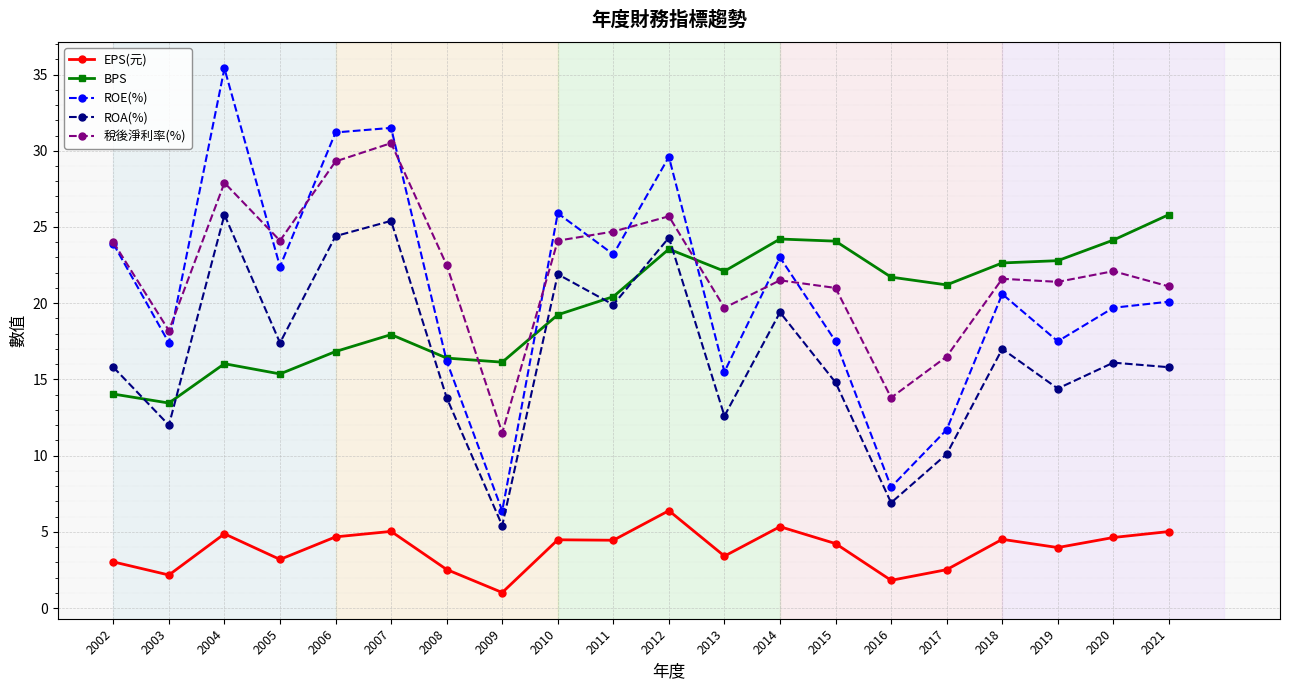

Which series changed the most between 2013 and 2017?

ROE(%)